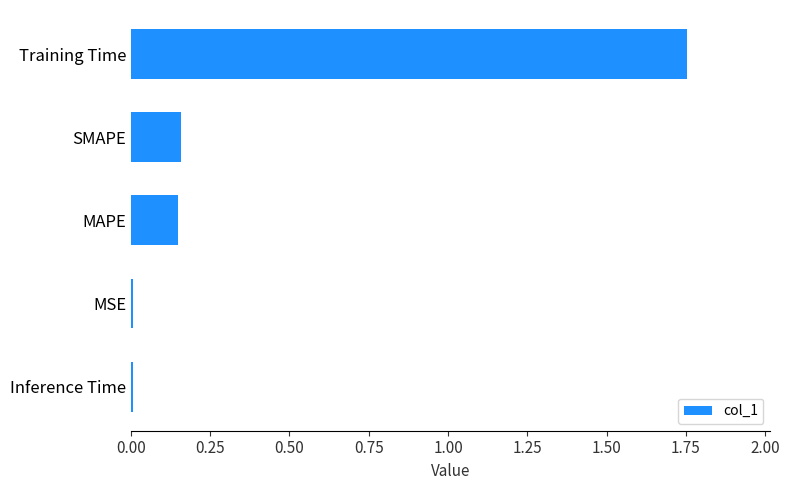

Which has a higher value, MAPE or MSE?

MAPE